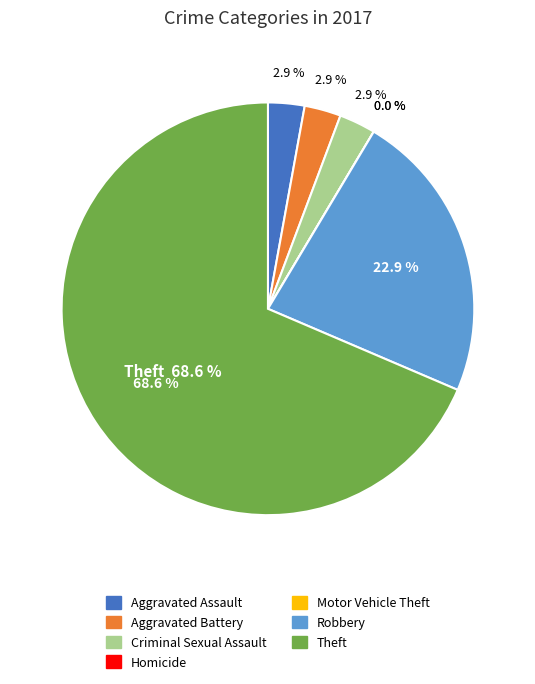

Is there a majority slice in this chart?

Yes